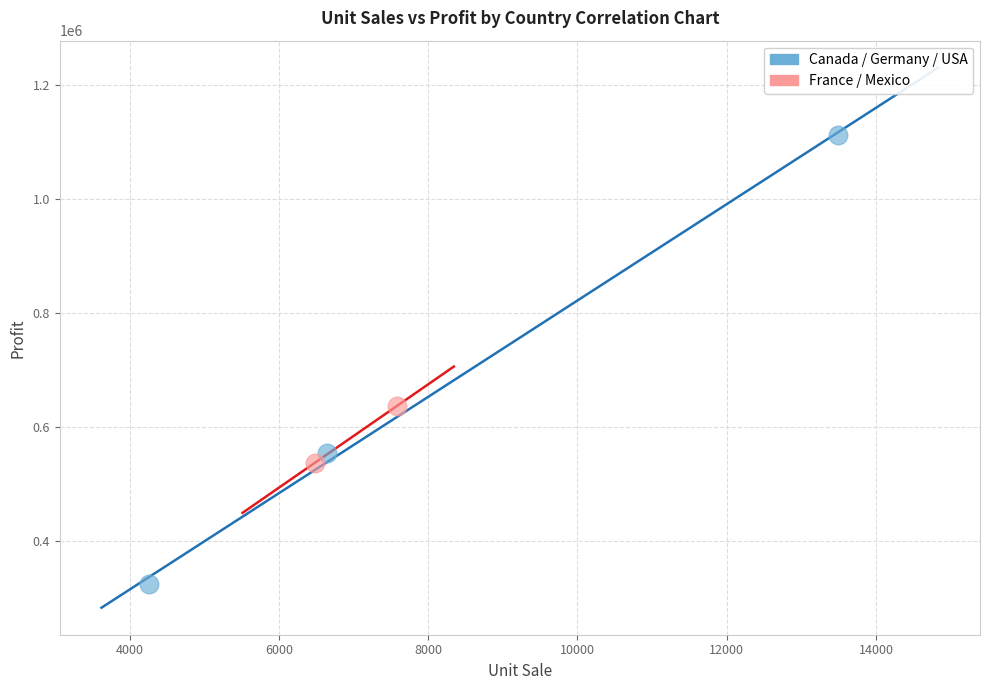

Which series contains the highest Y value?

Canada / Germany / USA